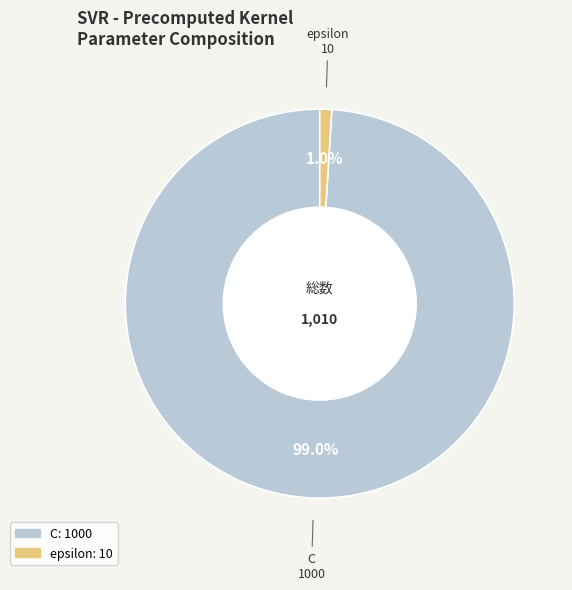

Rank the categories by value from highest to lowest.

C, epsilon